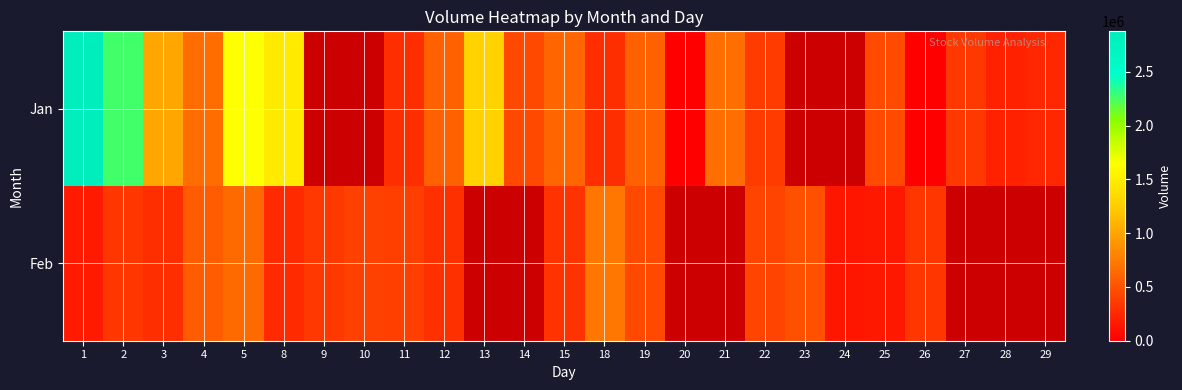

What is the difference between the maximum and minimum values in the Feb series?

585500.0